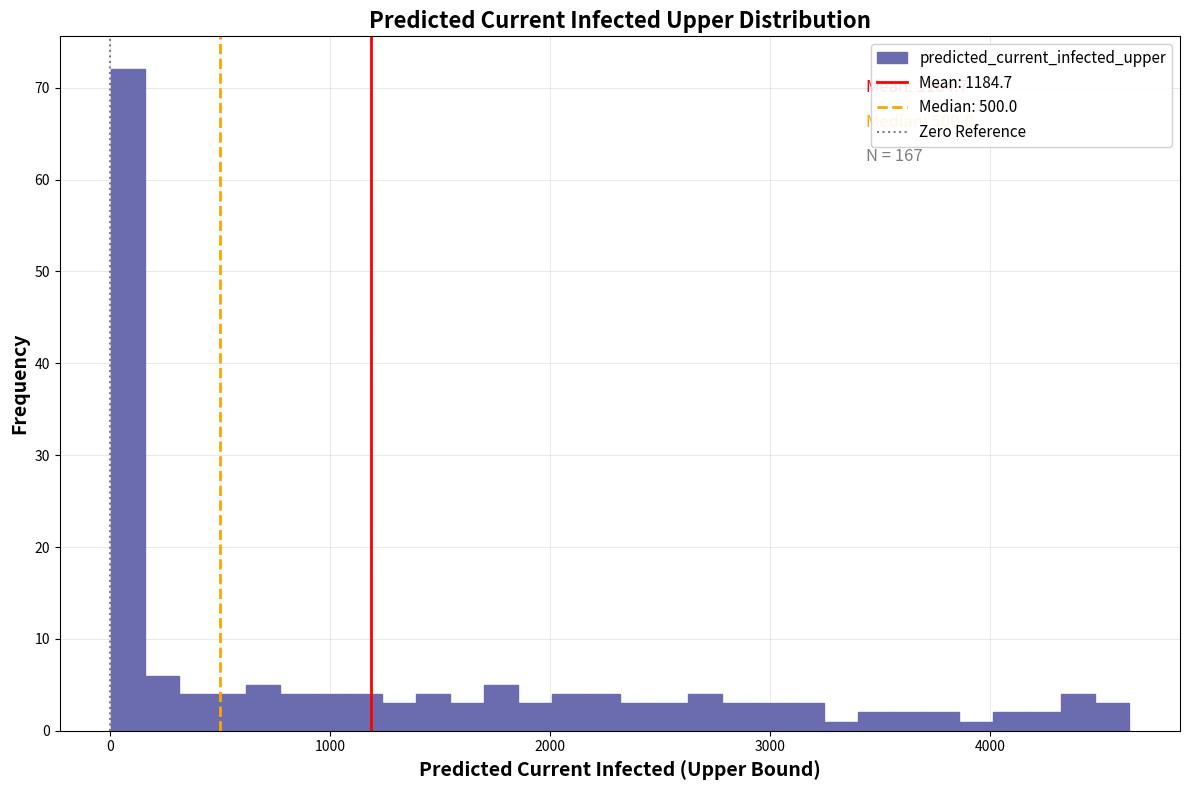

Around what value on the x-axis is the tallest bar? Give the approximate position of its centre, as read against the axis.

100